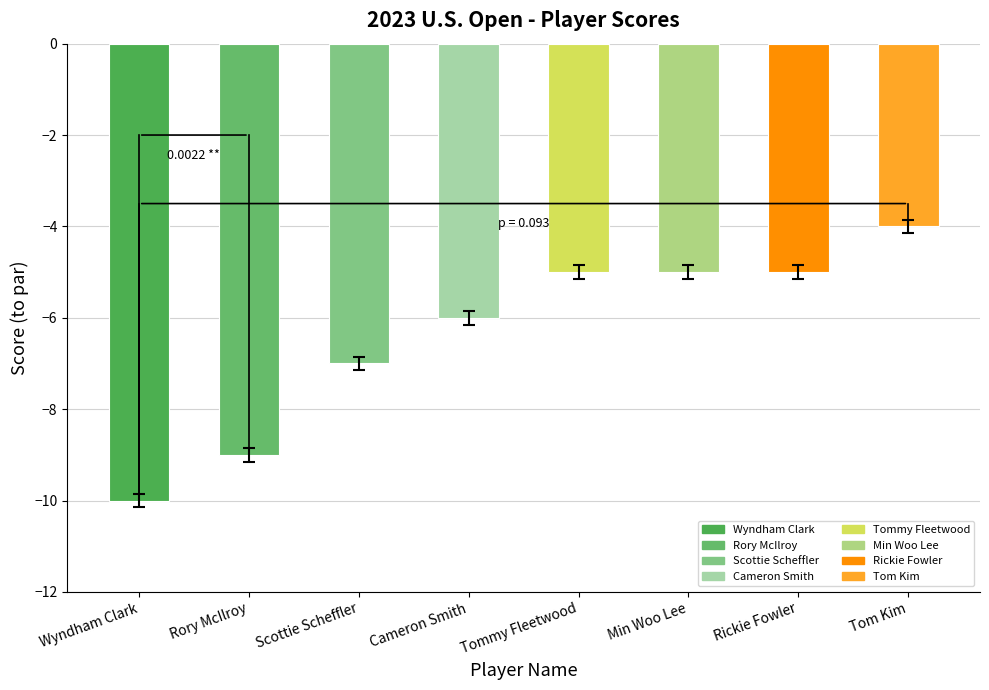

Which label corresponds to the smallest value in the chart?

Wyndham Clark